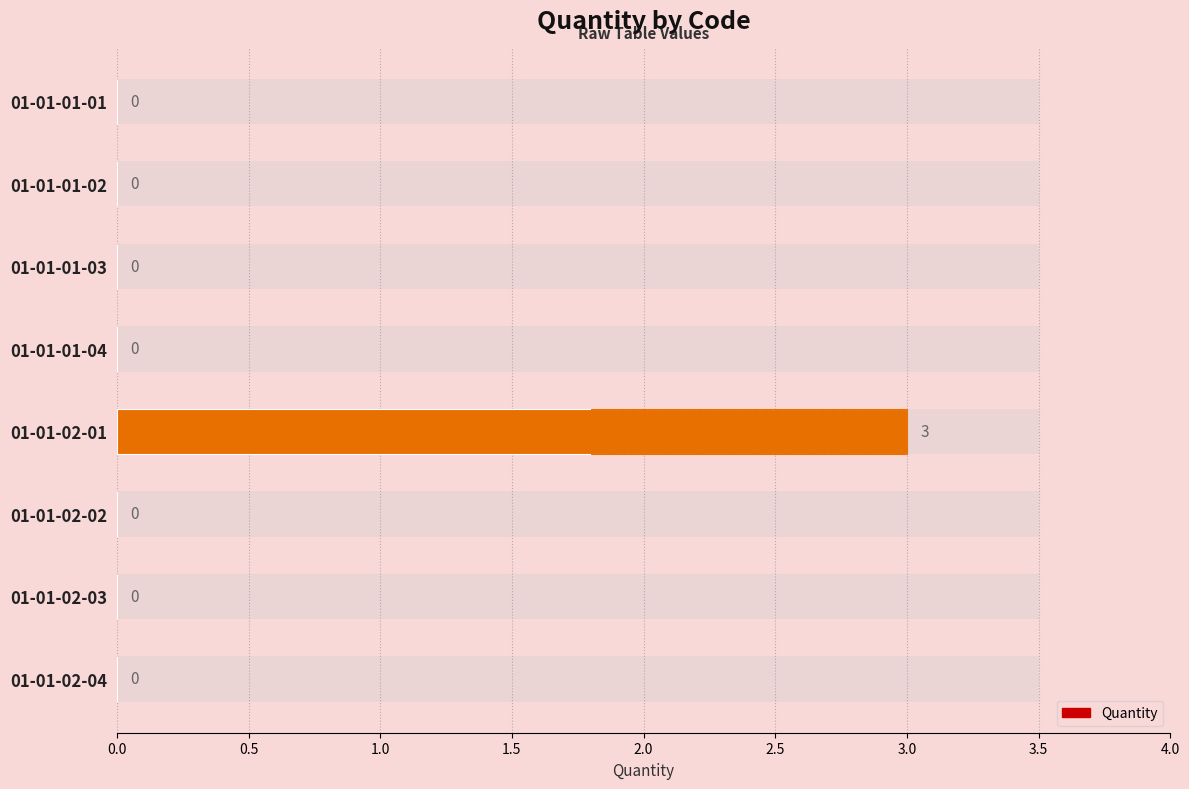

Are the bars grouped side by side (vs. stacked)?

No